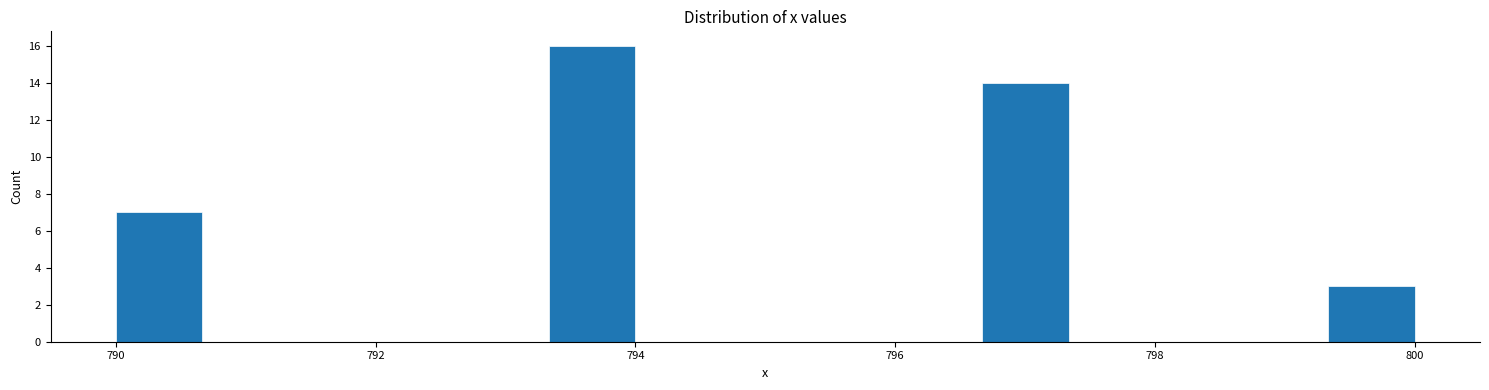

Read against the x-axis, roughly where is the centre of the tallest bar?

793.6